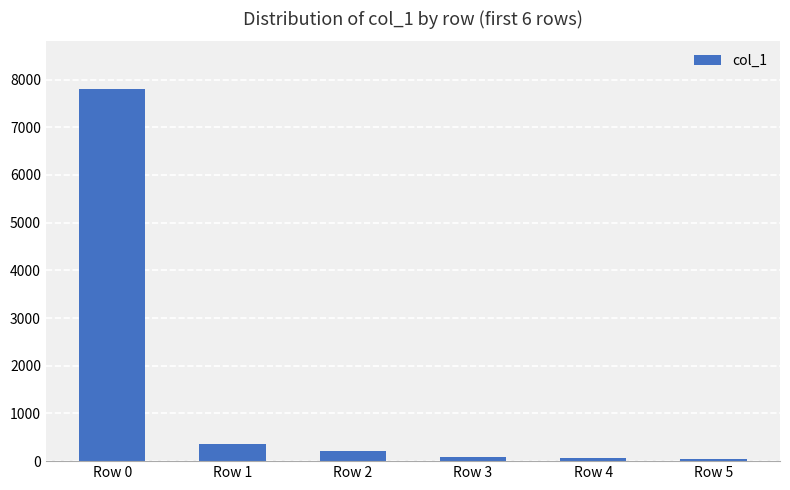

What is the smallest value displayed?

50